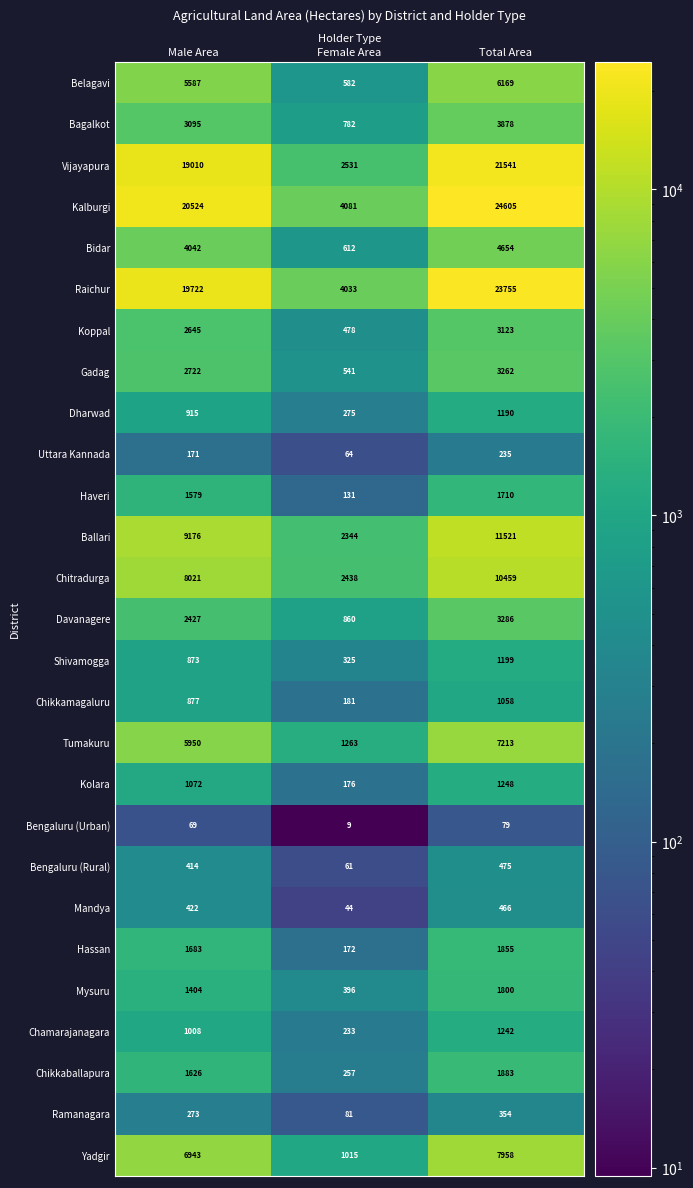

Between Male Area and Total Area, which series saw the biggest shift?

Kalburgi